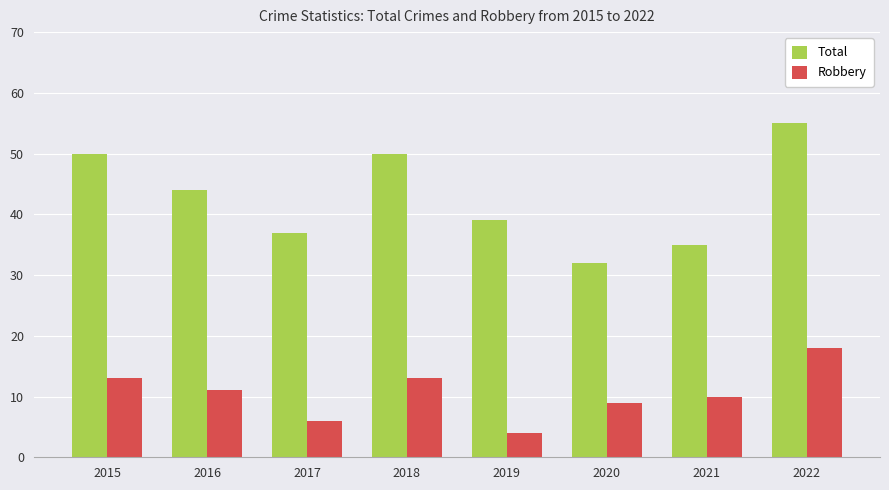

What is the minimum value for Total?

32